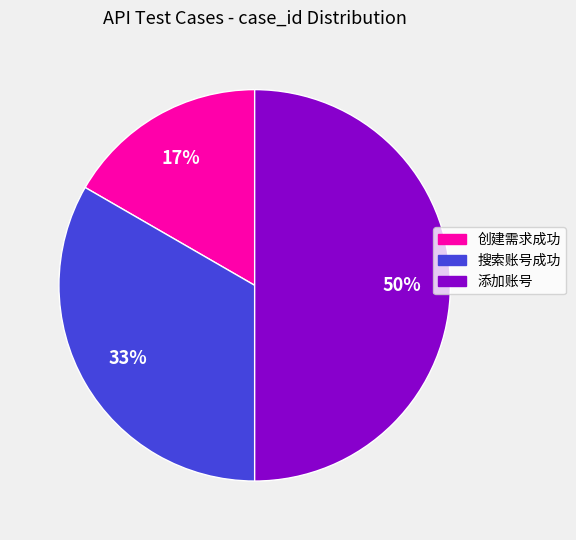

Is it true that 创建需求成功 is 17% of the pie?

True